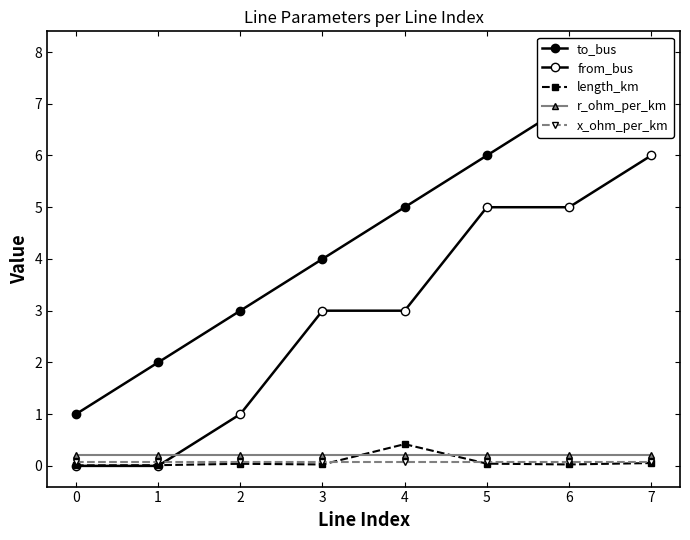

How many lines are shown in the chart?

5